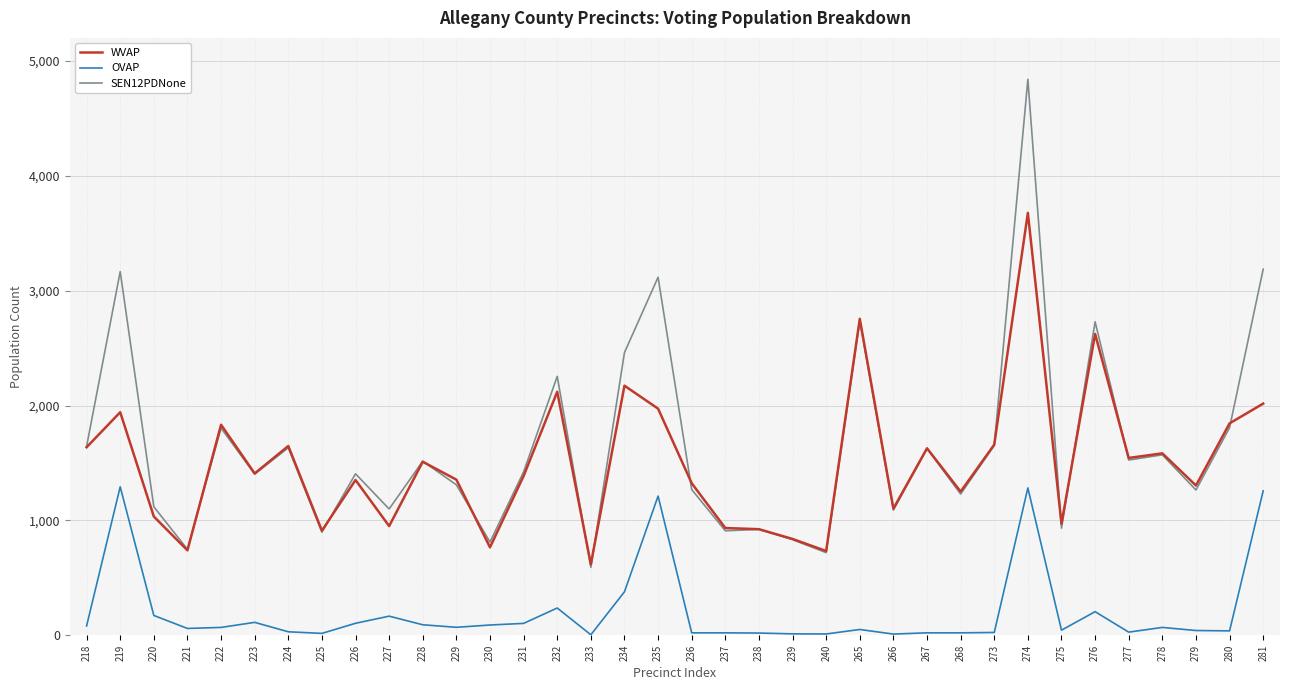

At how many categories does at least one series exceed 676?

35